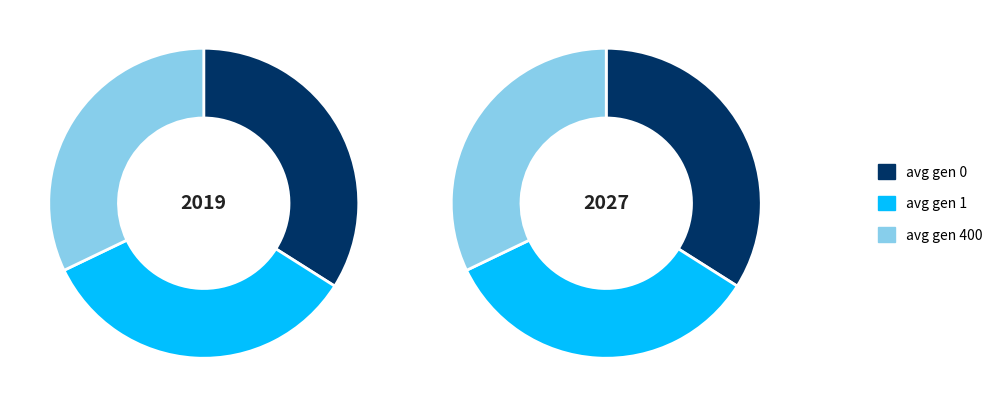

The avg gen 400 slice represents 43% of the pie. True or false?

False